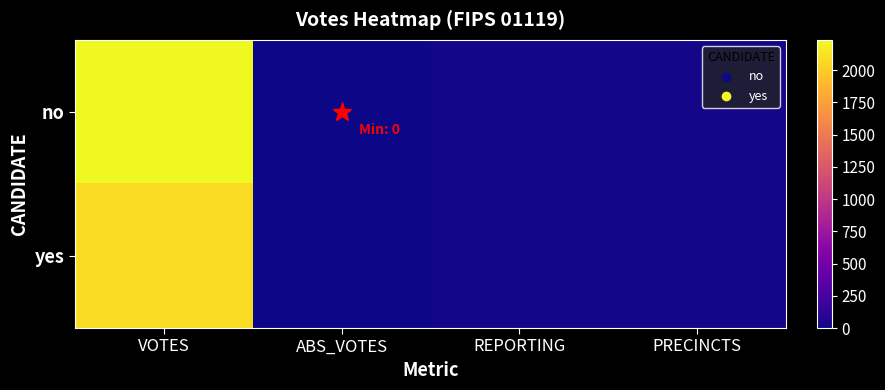

At how many categories does at least one series exceed 749?

1